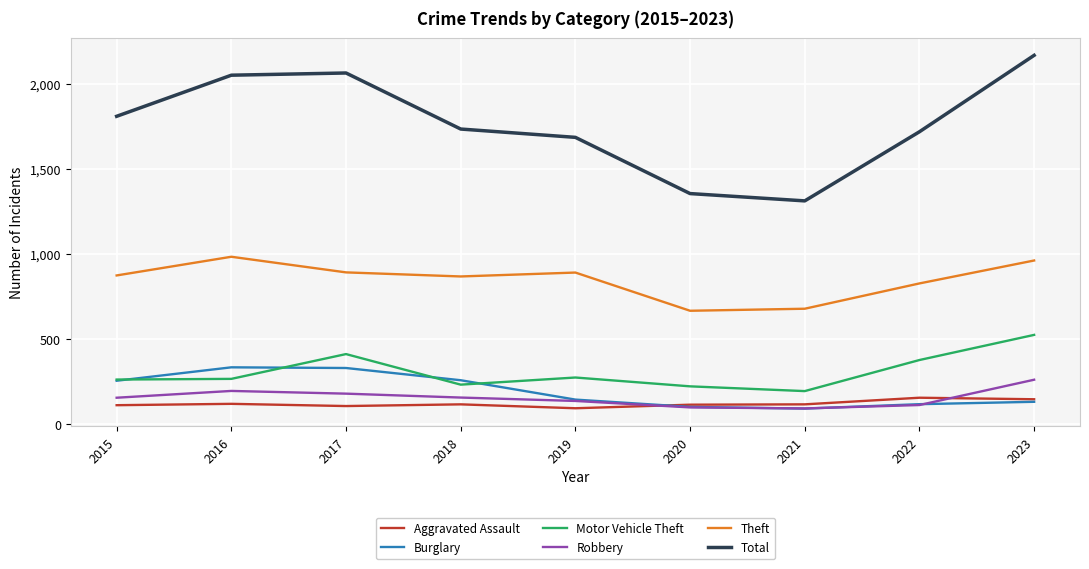

True or false: Theft and Aggravated Assault intersect in this chart.

False